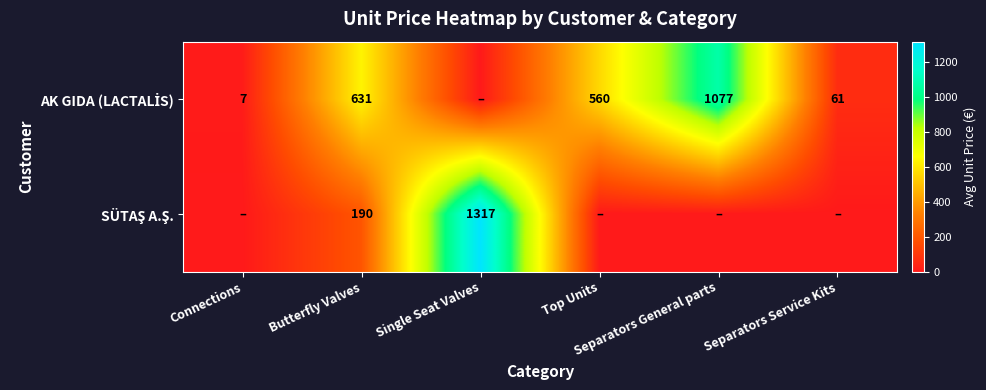

Which series changed the most between Single Seat Valves and Top Units?

SÜTAŞ A.Ş.